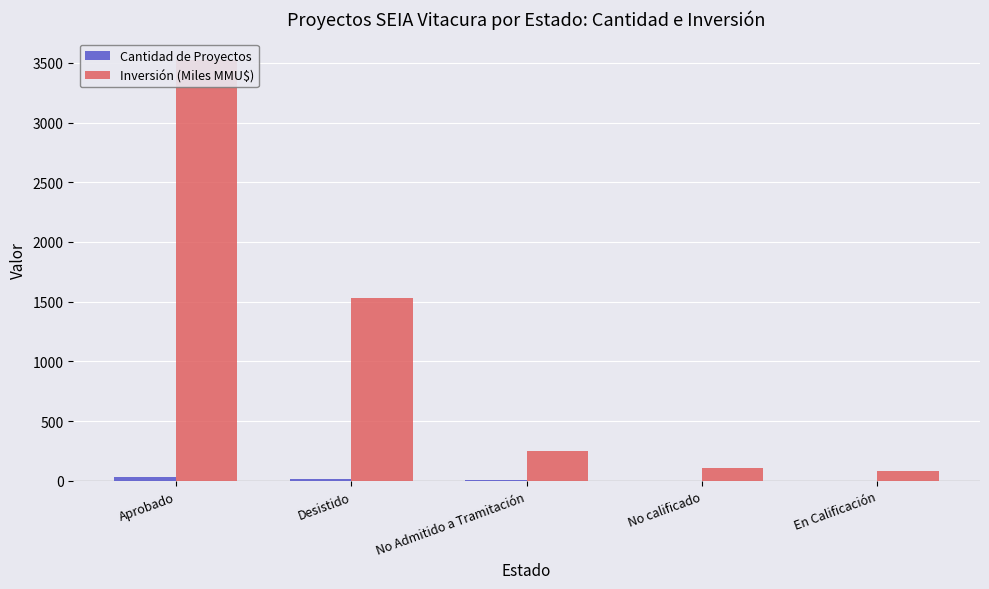

How many groups of bars are there?

5